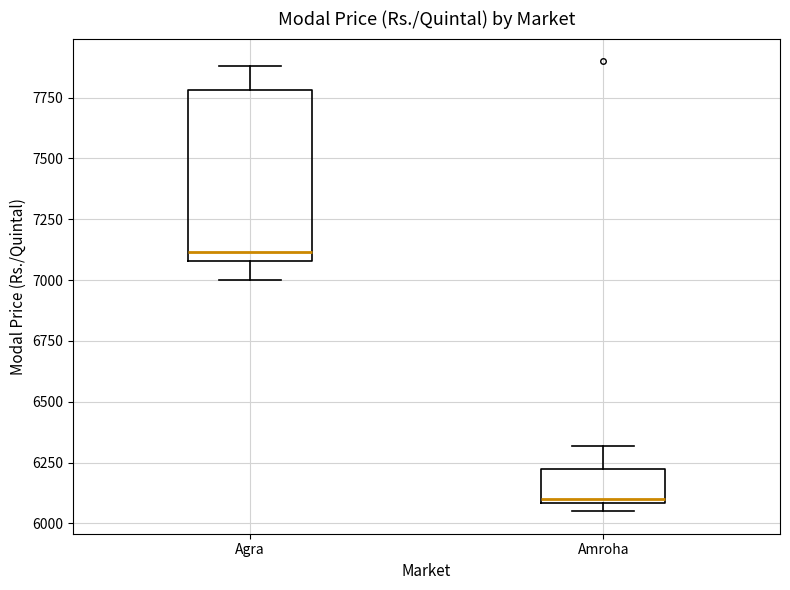

Which box's median line is the highest?

Agra